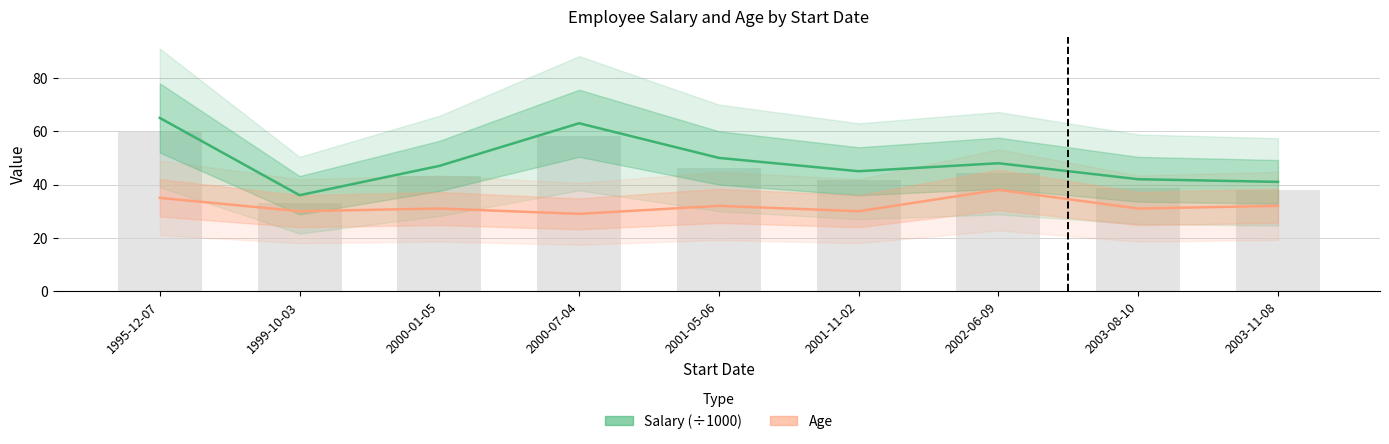

Does the chart contain stacked bars?

No